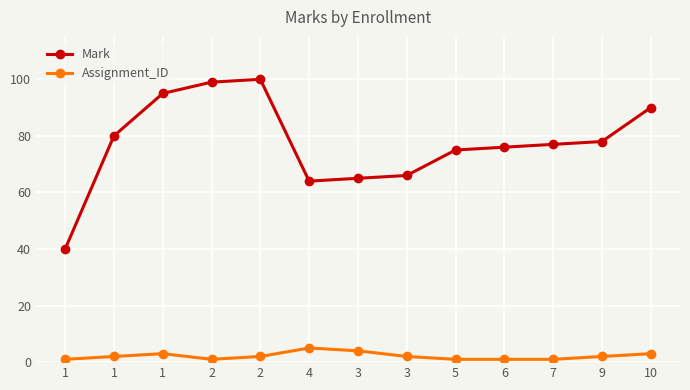

True or false: Assignment_ID and Mark intersect in this chart.

False